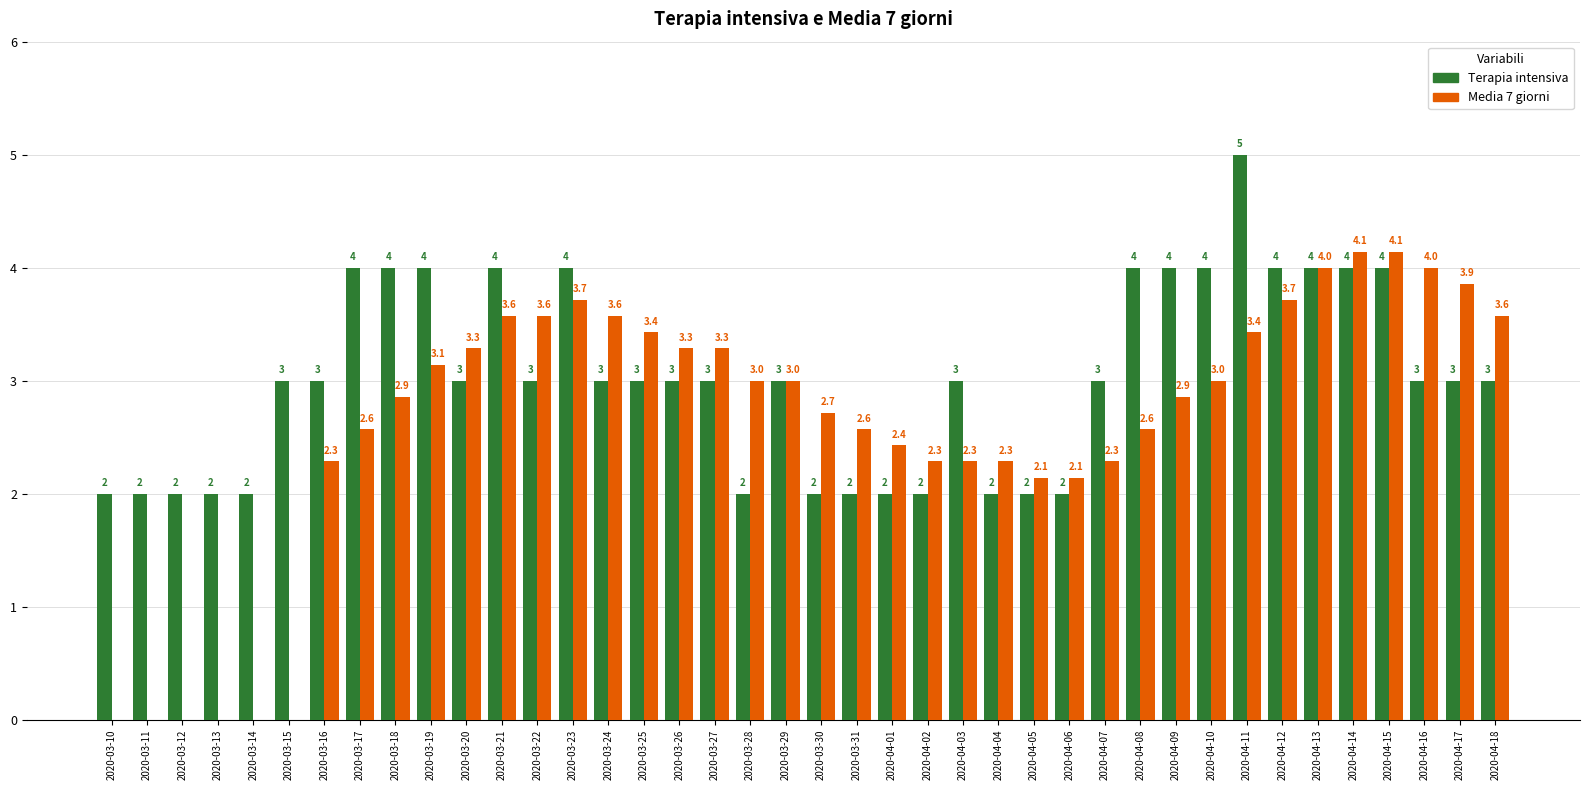

Reading right to left, list all the values displayed in this chart.

Terapia intensiva: 2020-04-18=3.0	2020-04-17=3.0	2020-04-16=3.0	2020-04-15=4.0	2020-04-14=4.0	2020-04-13=4.0	2020-04-12=4.0	2020-04-11=5.0	2020-04-10=4.0	2020-04-09=4.0	2020-04-08=4.0	2020-04-07=3.0	2020-04-06=2.0	2020-04-05=2.0	2020-04-04=2.0	2020-04-03=3.0	2020-04-02=2.0	2020-04-01=2.0	2020-03-31=2.0	2020-03-30=2.0	2020-03-29=3.0	2020-03-28=2.0	2020-03-27=3.0	2020-03-26=3.0	2020-03-25=3.0	2020-03-24=3.0	2020-03-23=4.0	2020-03-22=3.0	2020-03-21=4.0	2020-03-20=3.0	2020-03-19=4.0	2020-03-18=4.0	2020-03-17=4.0	2020-03-16=3.0	2020-03-15=3.0	2020-03-14=2.0	2020-03-13=2.0	2020-03-12=2.0	2020-03-11=2.0	2020-03-10=2.0
Media 7 giorni: 2020-04-18=3.6	2020-04-17=3.9	2020-04-16=4.0	2020-04-15=4.1	2020-04-14=4.1	2020-04-13=4.0	2020-04-12=3.7	2020-04-11=3.4	2020-04-10=3.0	2020-04-09=2.9	2020-04-08=2.6	2020-04-07=2.3	2020-04-06=2.1	2020-04-05=2.1	2020-04-04=2.3	2020-04-03=2.3	2020-04-02=2.3	2020-04-01=2.4	2020-03-31=2.6	2020-03-30=2.7	2020-03-29=3.0	2020-03-28=3.0	2020-03-27=3.3	2020-03-26=3.3	2020-03-25=3.4	2020-03-24=3.6	2020-03-23=3.7	2020-03-22=3.6	2020-03-21=3.6	2020-03-20=3.3	2020-03-19=3.1	2020-03-18=2.9	2020-03-17=2.6	2020-03-16=2.3	2020-03-15=0.0	2020-03-14=0.0	2020-03-13=0.0	2020-03-12=0.0	2020-03-11=0.0	2020-03-10=0.0